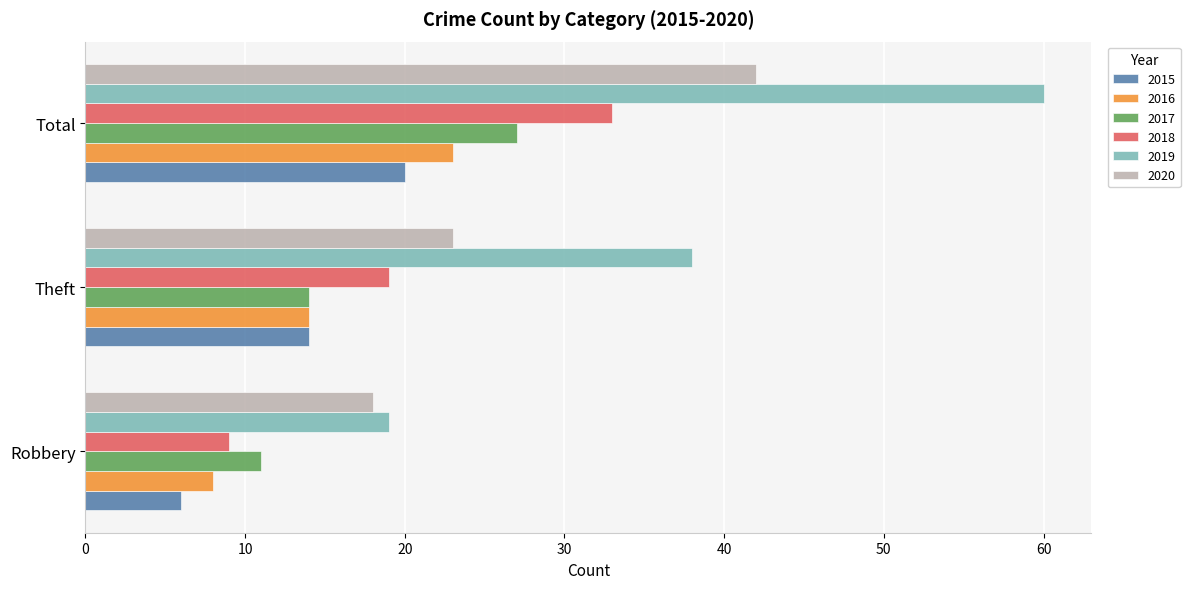

Count the 2016 values in the range 8 to 23.

3